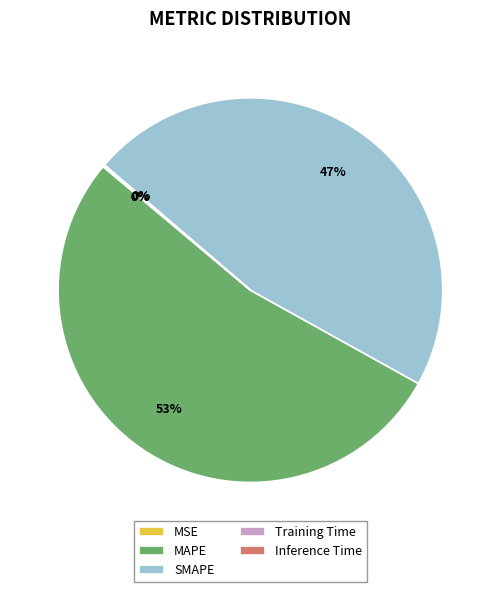

The SMAPE slice represents 58% of the pie. True or false?

False